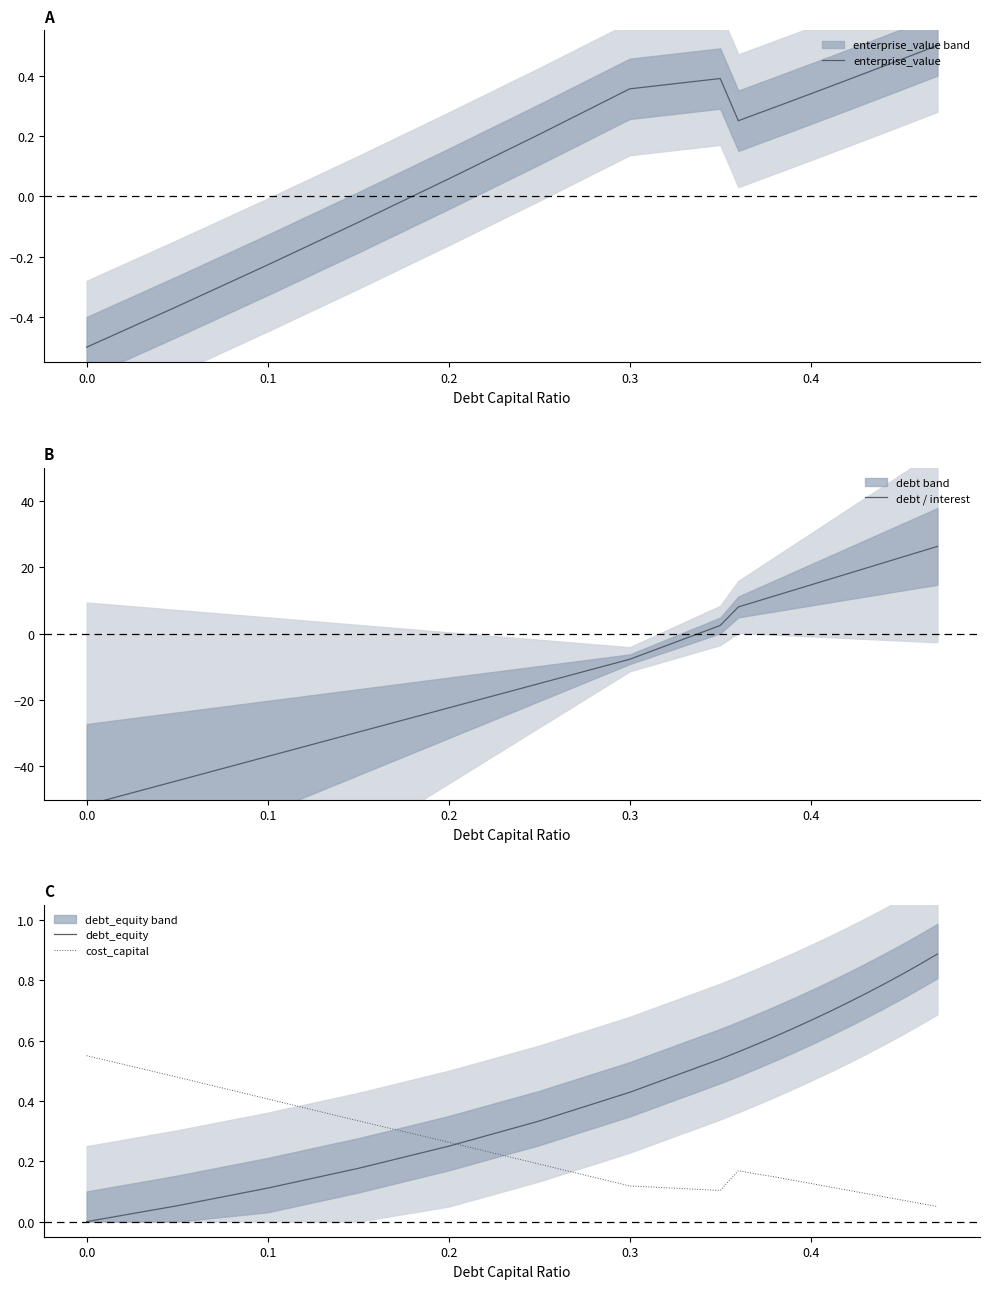

True or false: debt_equity and cost_capital cross at least once.

True